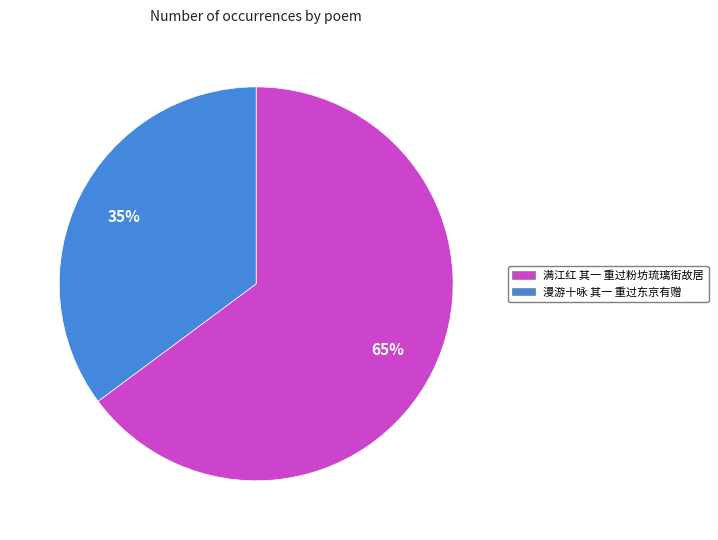

To the nearest percent, what portion does 满江红 其一 重过粉坊琉璃街故居 represent?

65%